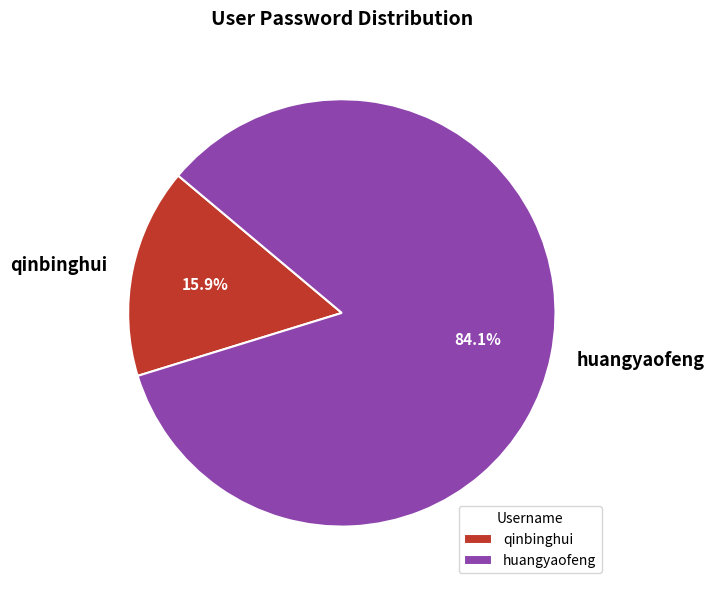

What percentage is the qinbinghui slice, to the nearest percent?

16%